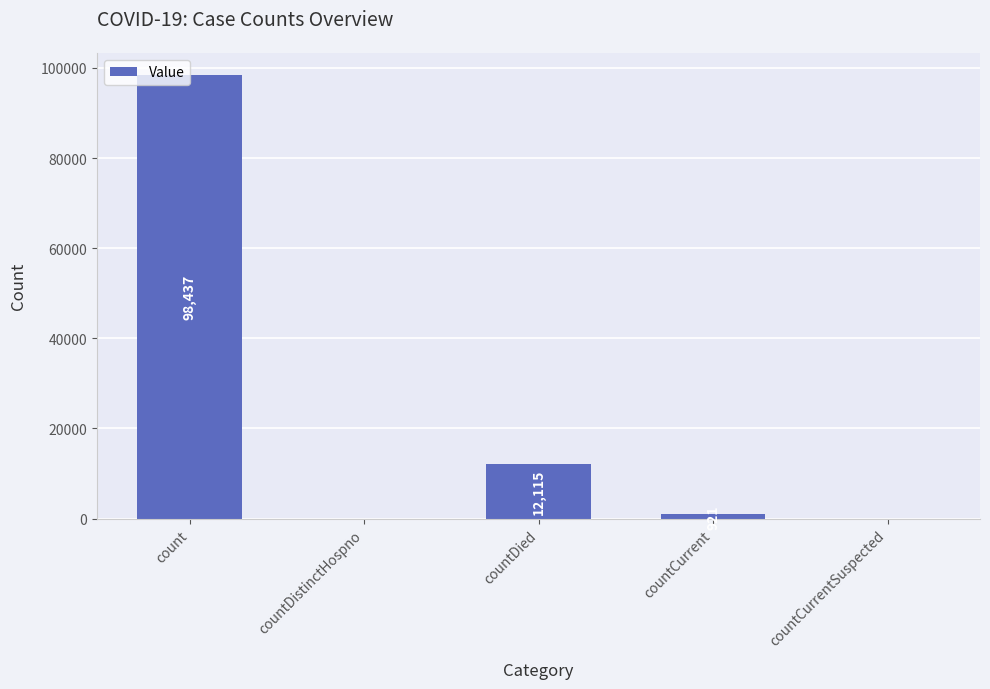

The chart shows a value of 16134 at countDied. True or false?

False